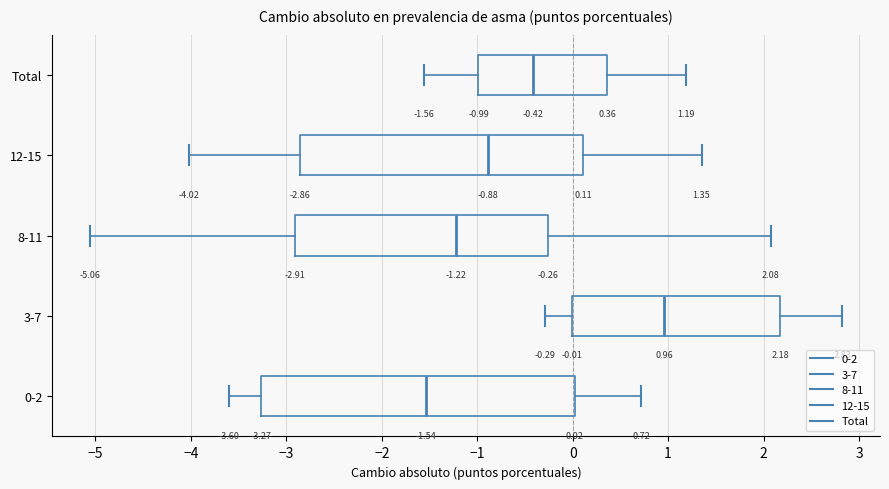

Which box is the widest, from its left edge to its right edge?

0-2